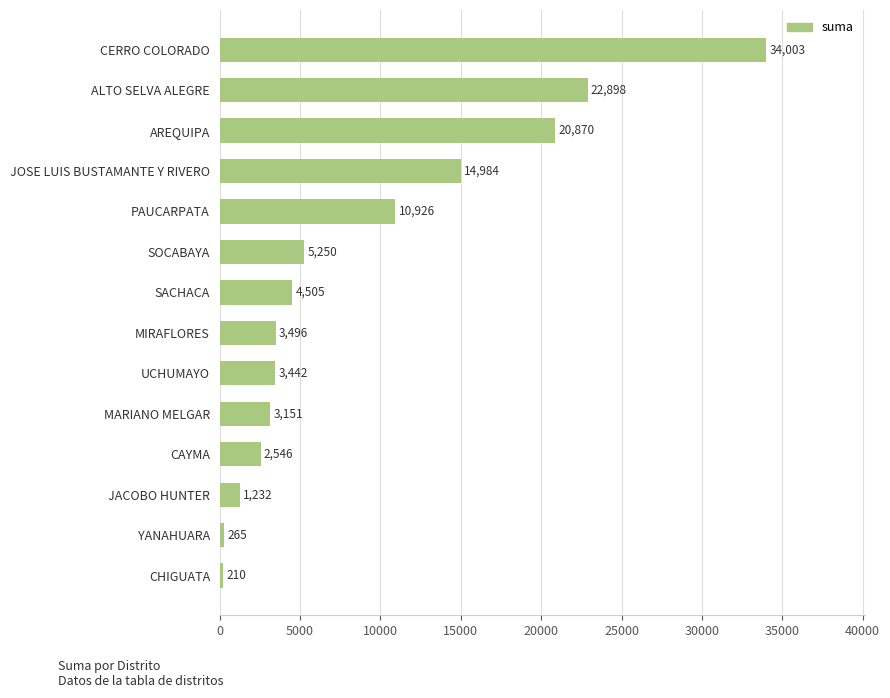

How many bars are there in total?

14